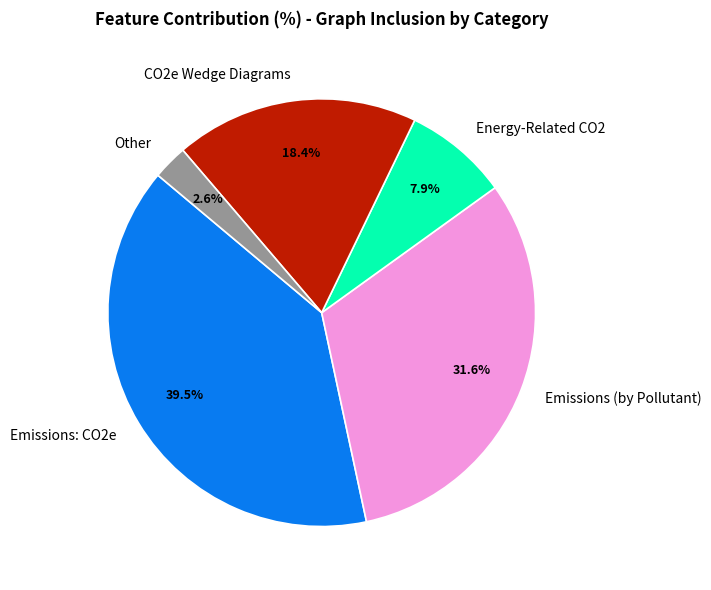

Is there a majority slice in this chart?

No